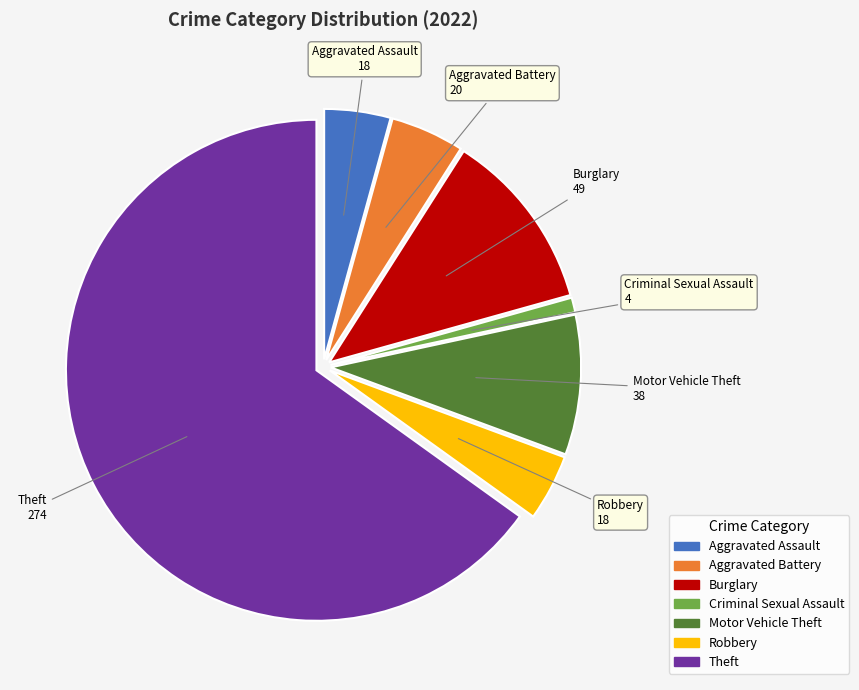

Is there a majority slice in this chart?

Yes